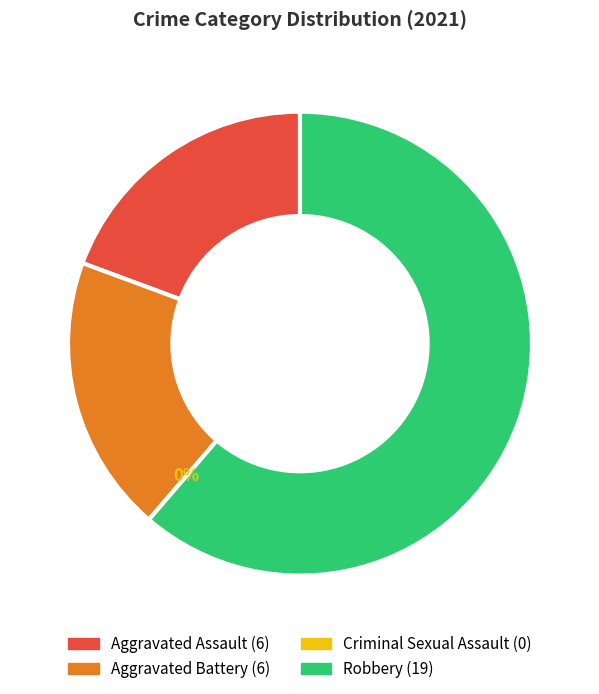

What is the majority slice?

Robbery